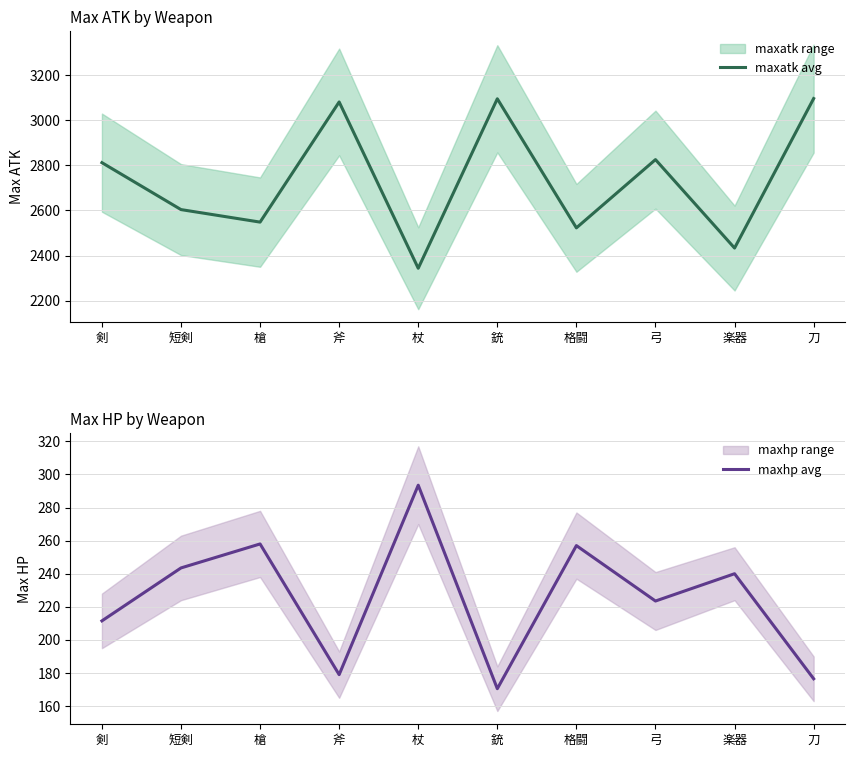

True or false: maxhp avg has a value of 124.4 at 剣.

False